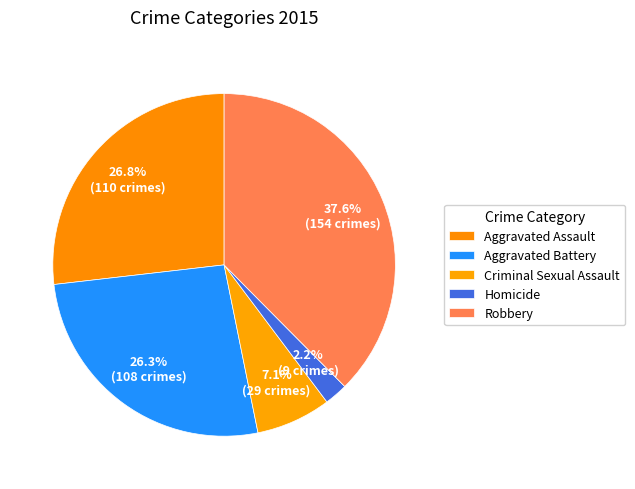

Rank the categories by value from highest to lowest.

Robbery, Aggravated Assault, Aggravated Battery, Criminal Sexual Assault, Homicide